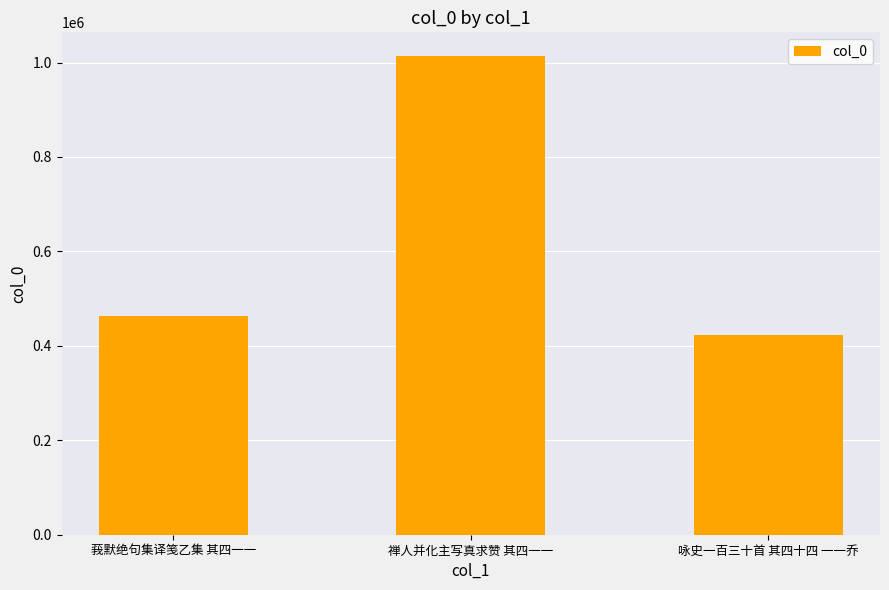

List the labels in order of value, largest first.

禅人并化主写真求赞 其四一一, 莪默绝句集译笺乙集 其四一一, 咏史一百三十首 其四十四 一一乔